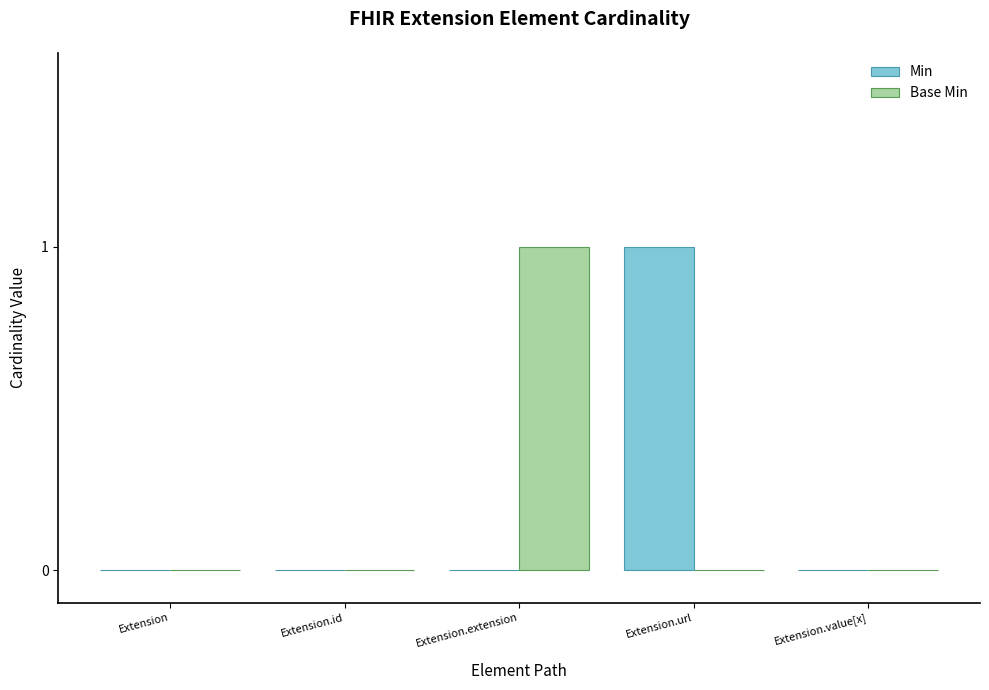

Count the number of data series in this chart.

2